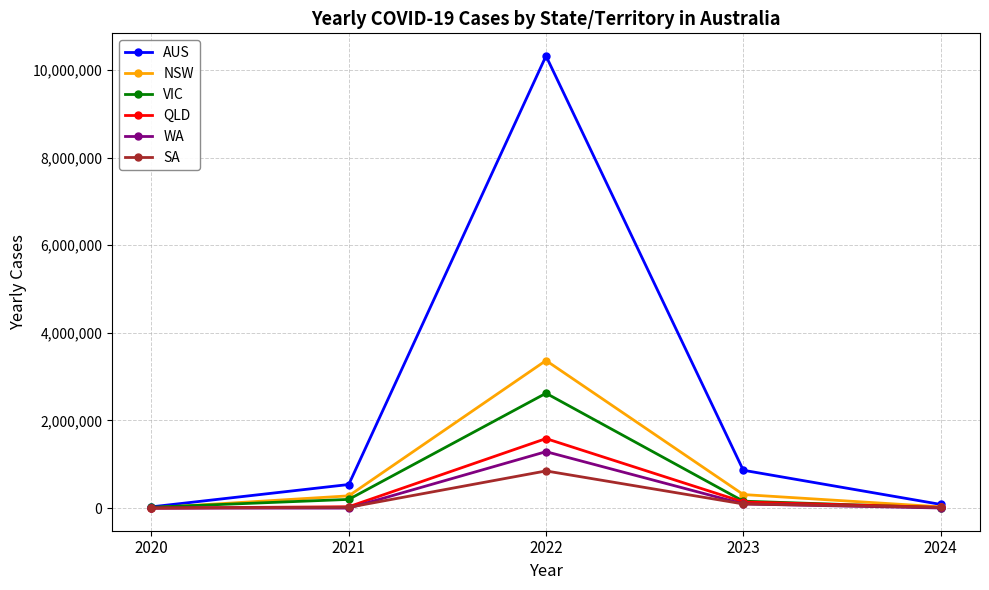

What is the value of the SA point at the 3rd from the left?

848616